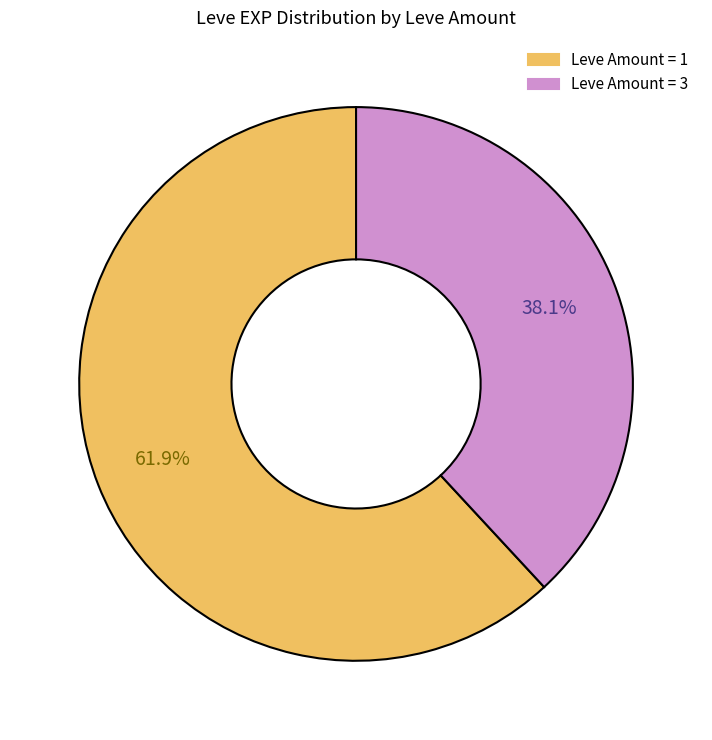

Is there a majority slice in this chart?

Yes